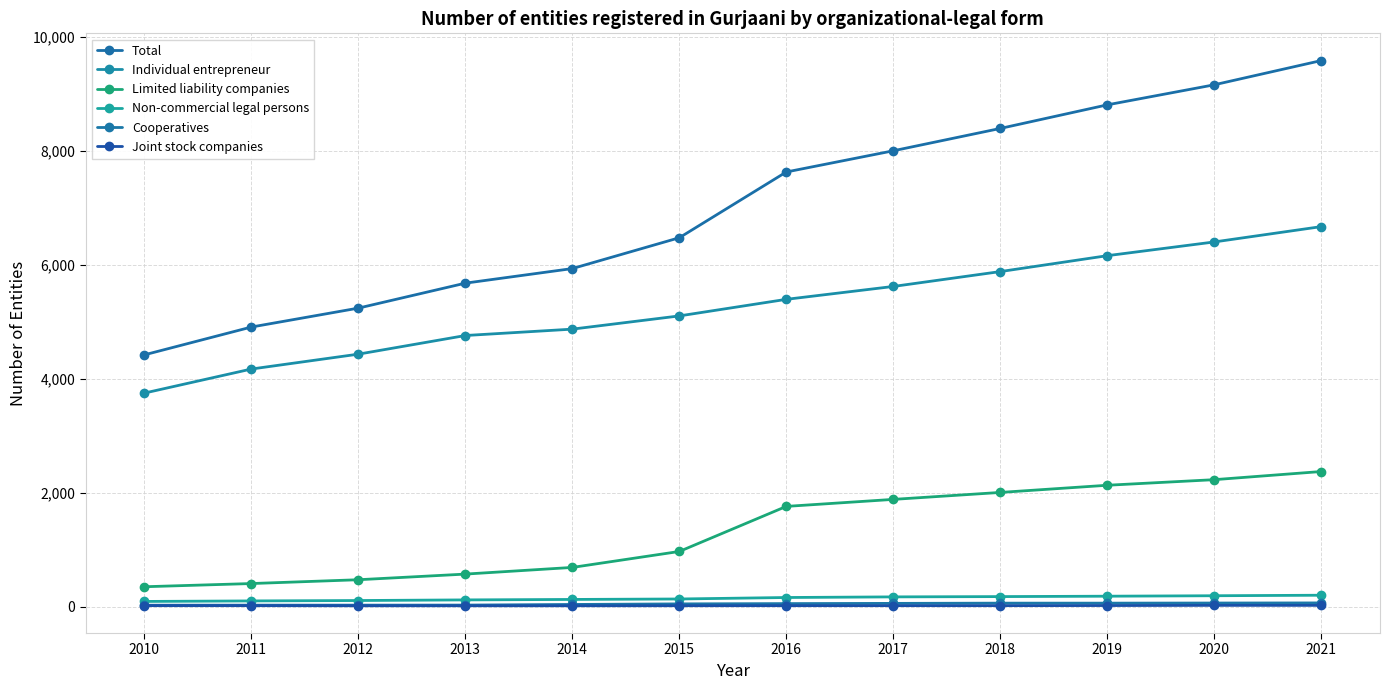

What is the sum of all Total values?

84288